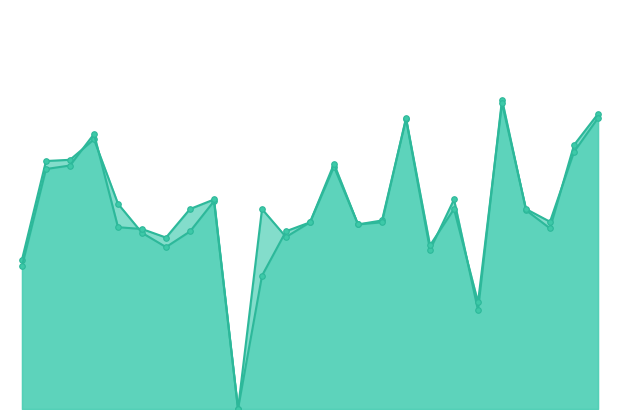

Reading left to right, extract all data points from this chart.

f1: 0.4	0.6	0.6	0.7	0.5	0.4	0.4	0.4	0.5	0.0	0.5	0.4	0.5	0.6	0.5	0.5	0.7	0.4	0.5	0.2	0.8	0.5	0.5	0.7	0.7
accuracy: 0.4	0.6	0.6	0.7	0.5	0.5	0.4	0.5	0.5	0.0	0.3	0.4	0.5	0.6	0.5	0.5	0.7	0.4	0.5	0.3	0.8	0.5	0.5	0.6	0.7